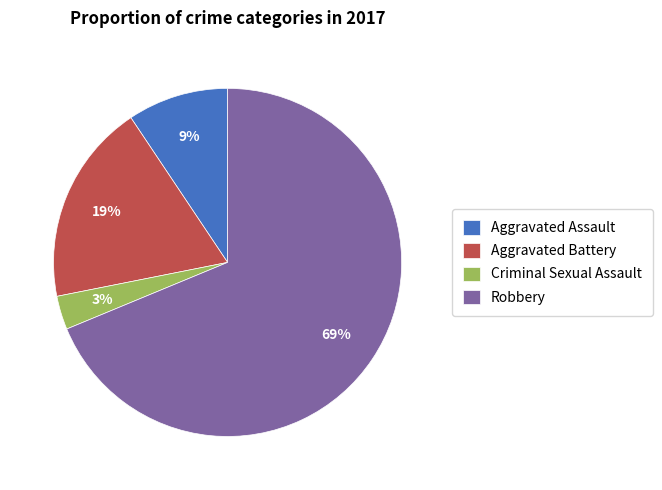

Between Aggravated Assault and Criminal Sexual Assault, which is larger?

Aggravated Assault